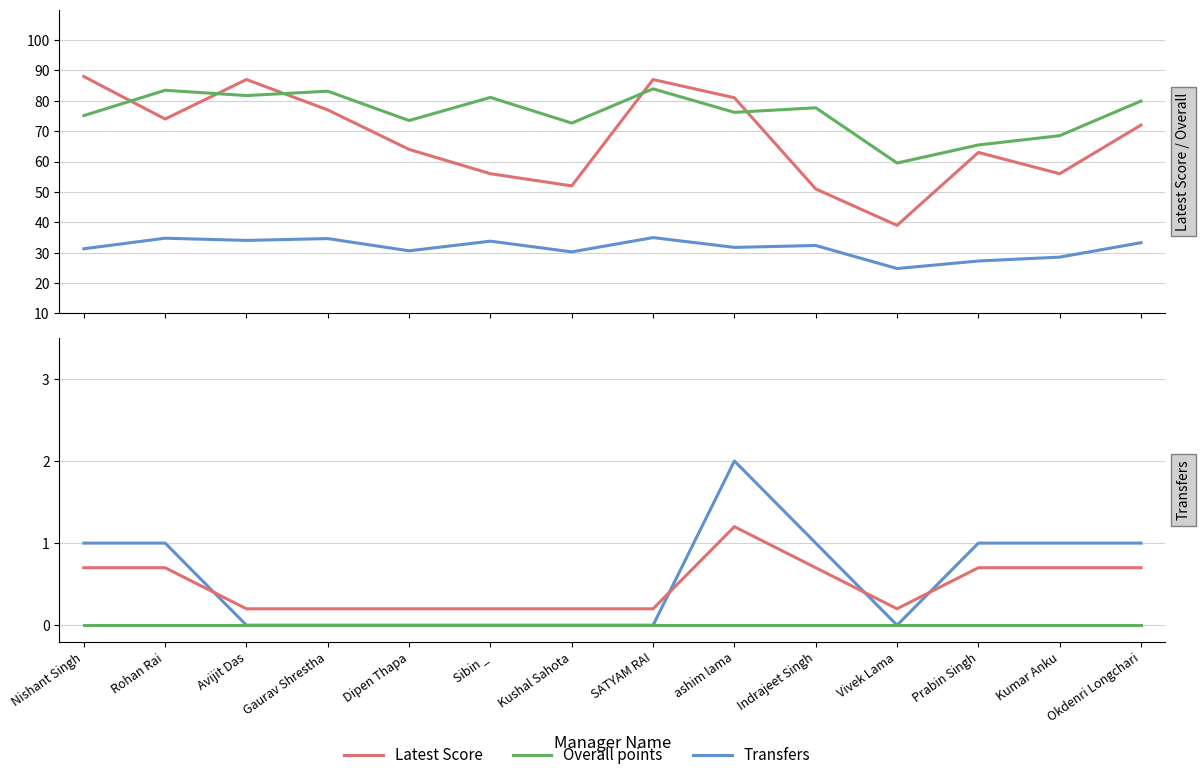

How many lines are shown in the chart?

6